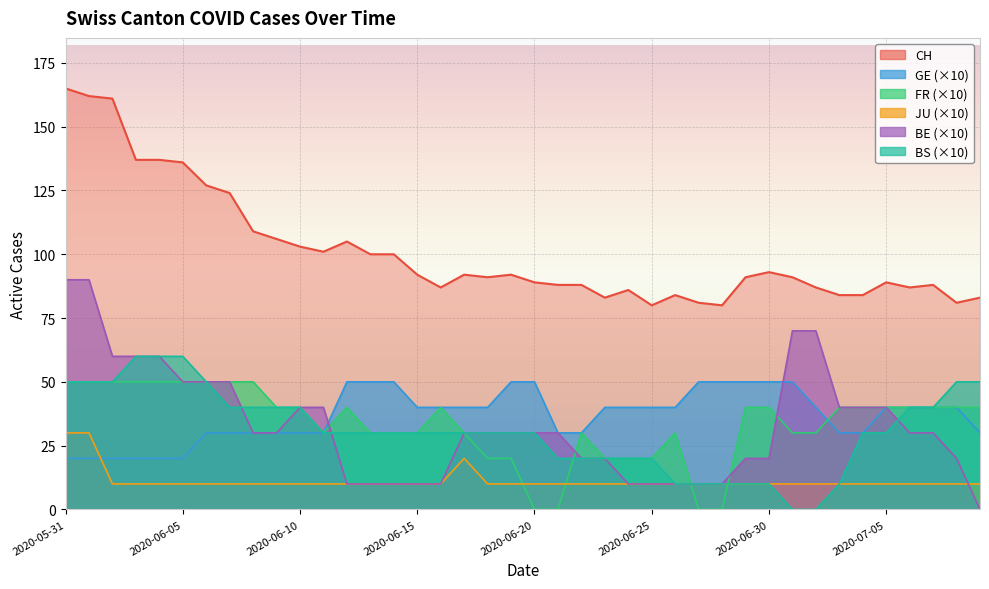

At which label does FR reach its minimum?

2020-06-20